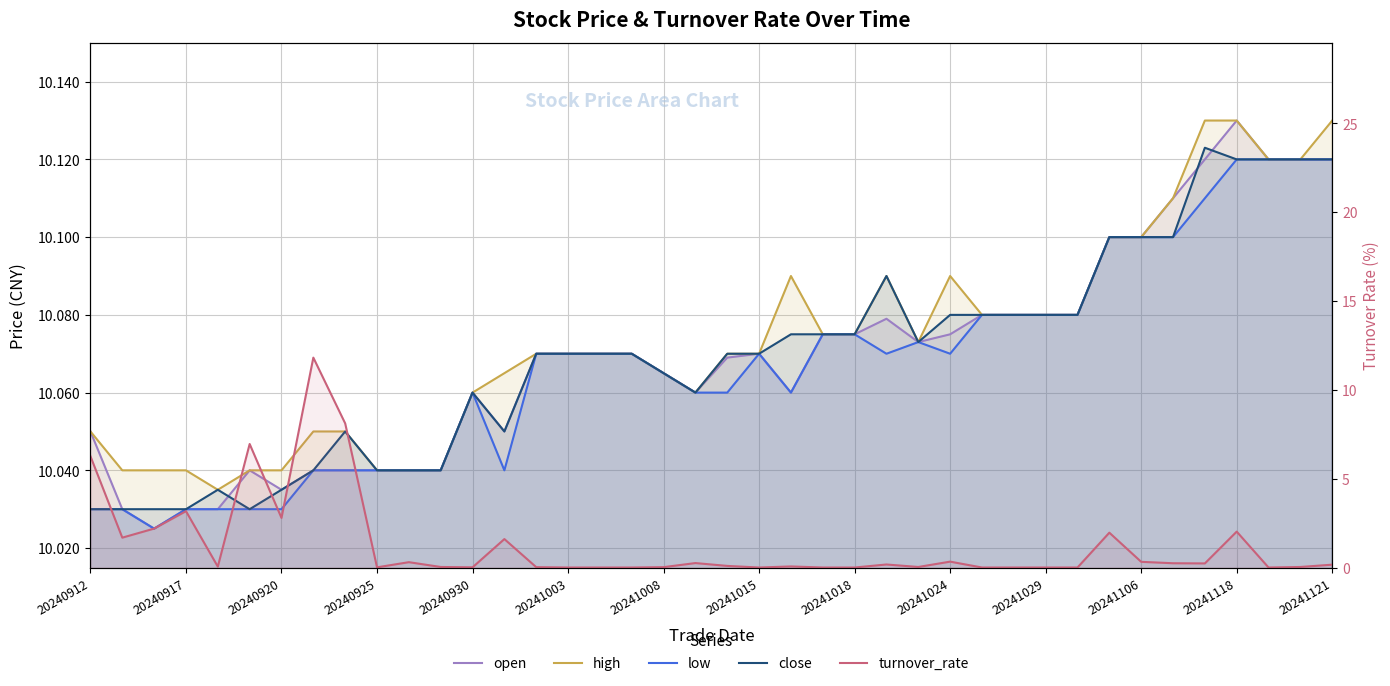

Which series has the widest spread of values?

turnover_rate